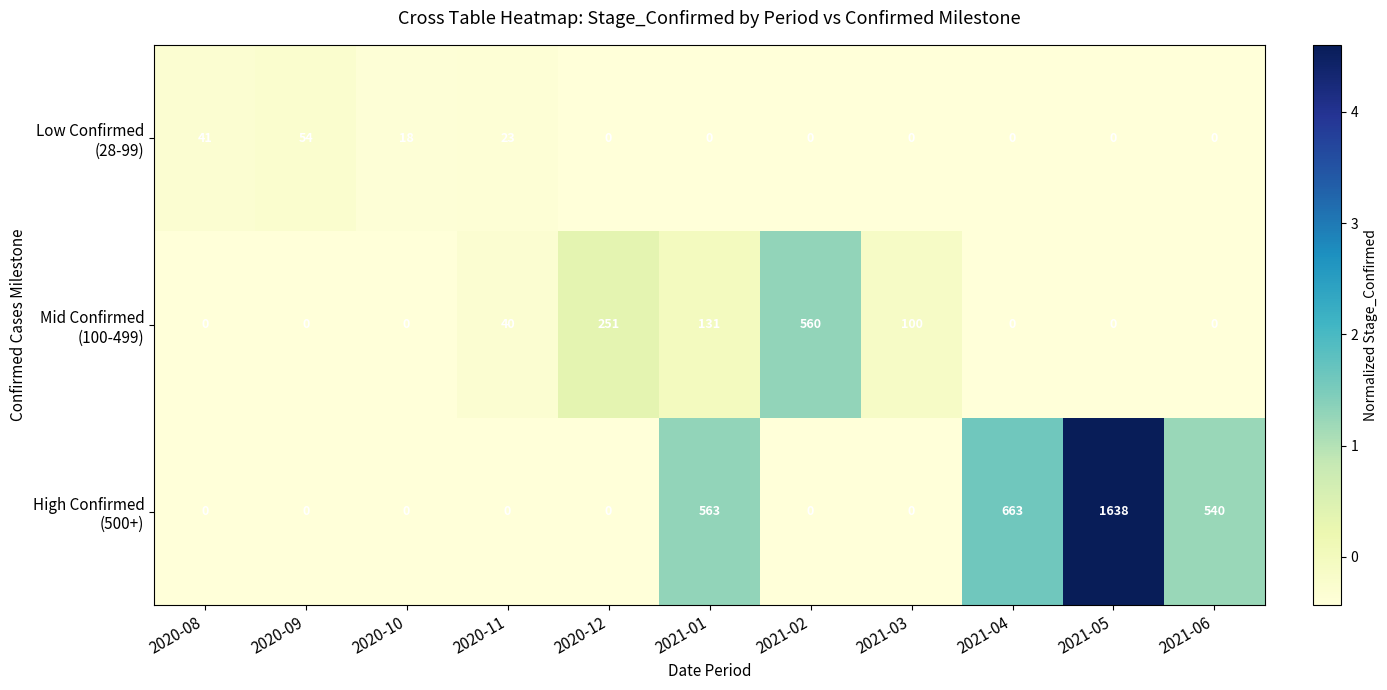

Which category has the highest value across all series?

2021-05